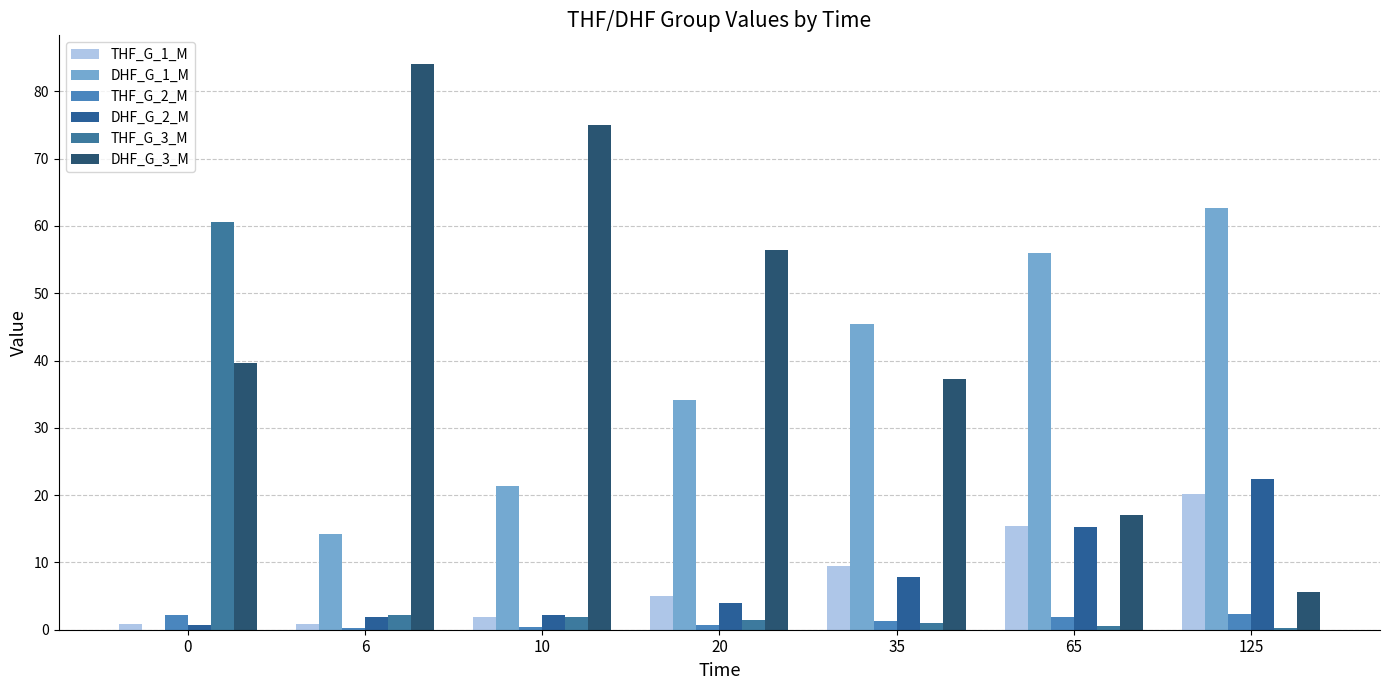

Reading right to left, extract all data points from this chart.

THF_G_1_M: 20.1	15.5	9.5	5.0	1.9	0.9	0.8
DHF_G_1_M: 62.6	55.9	45.4	34.2	21.4	14.3	0.0
THF_G_2_M: 2.3	1.9	1.2	0.8	0.4	0.3	2.1
DHF_G_2_M: 22.4	15.2	7.9	4.0	2.2	1.9	0.7
THF_G_3_M: 0.2	0.5	1.0	1.5	2.0	2.2	60.6
DHF_G_3_M: 5.6	17.1	37.2	56.4	75.0	84.1	39.6